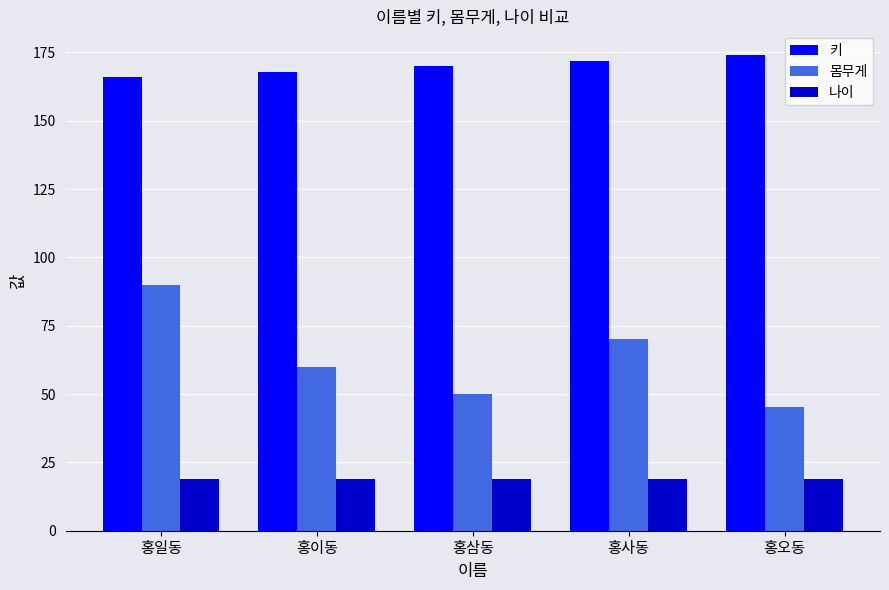

At 홍일동, list the series in order from largest to smallest.

키, 몸무게, 나이